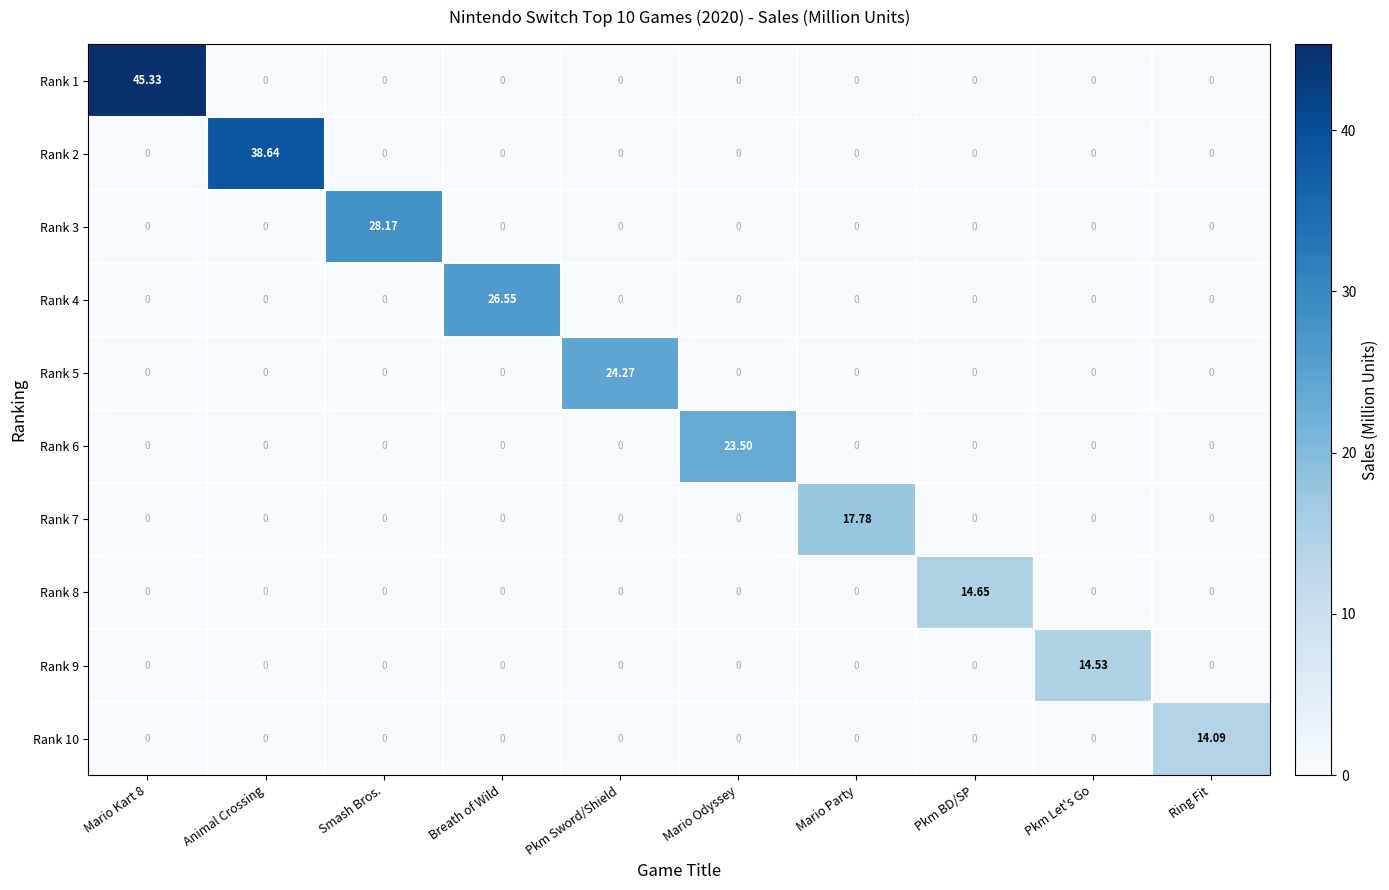

Which category has the highest value in the Rank 7 series?

Mario Party